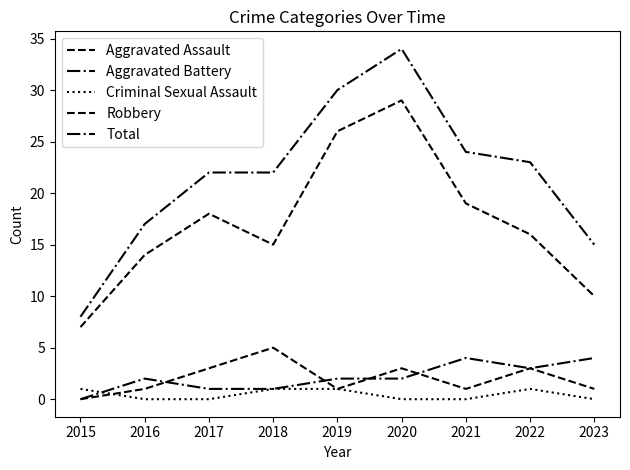

The Aggravated Assault series shows 1 at 2021. True or false?

True